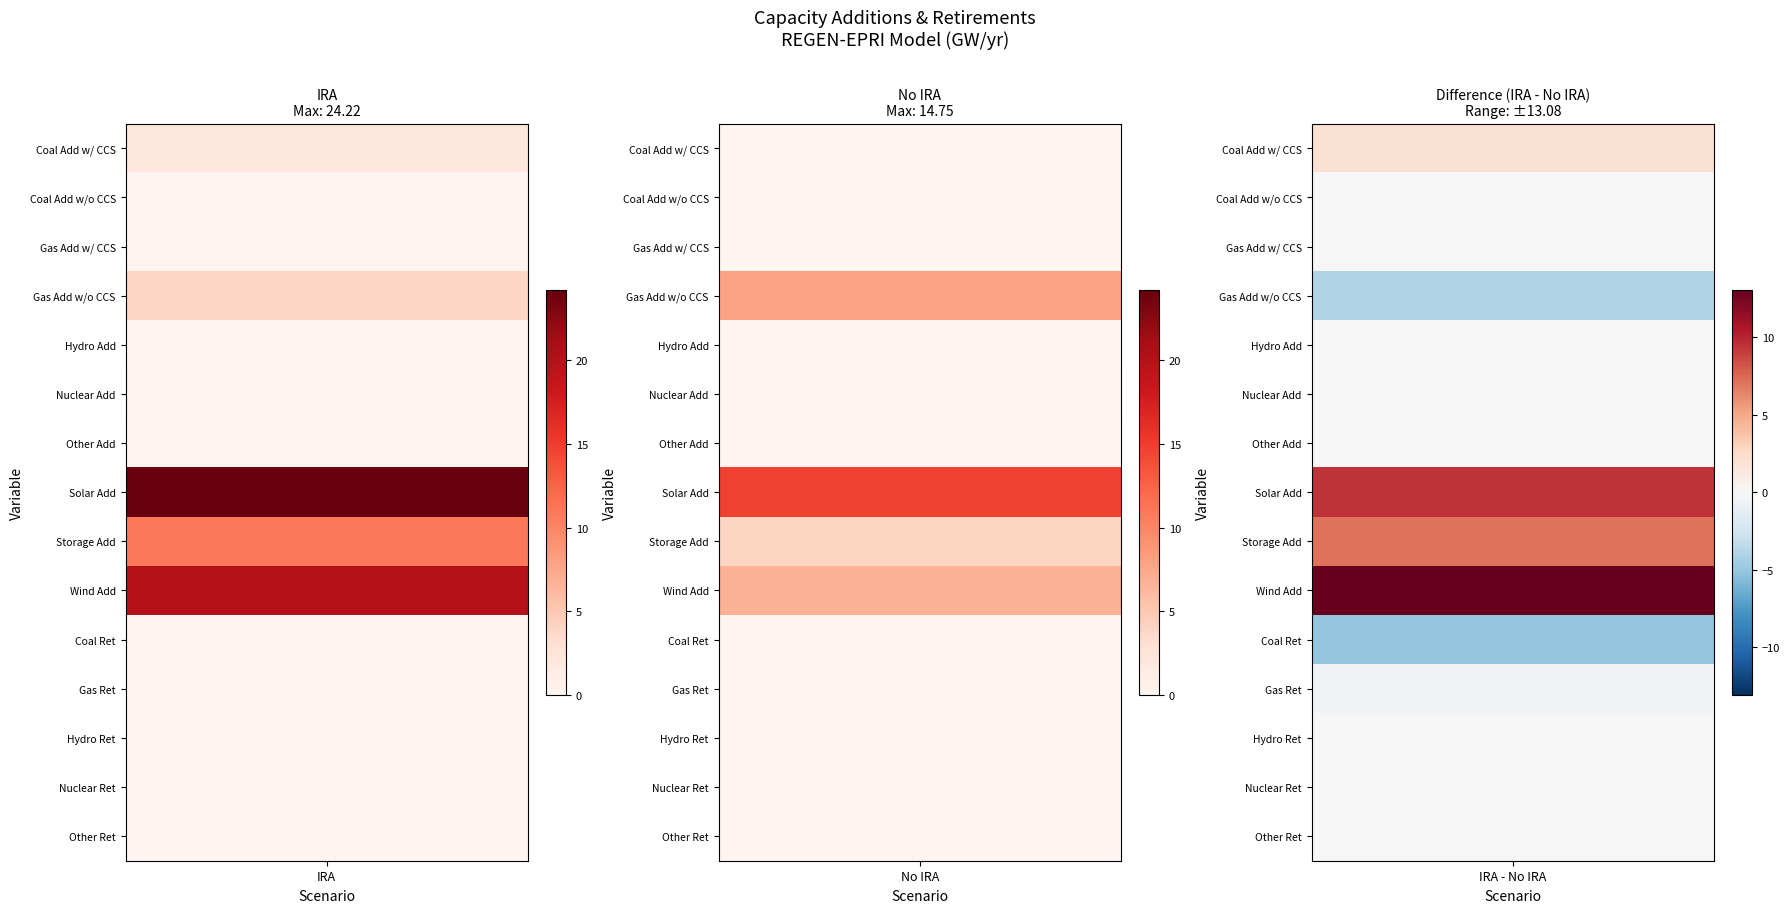

The value of Capacity Additions|Electricity|Coal|w/o CCS at IRA is 0.0. True or false?

True